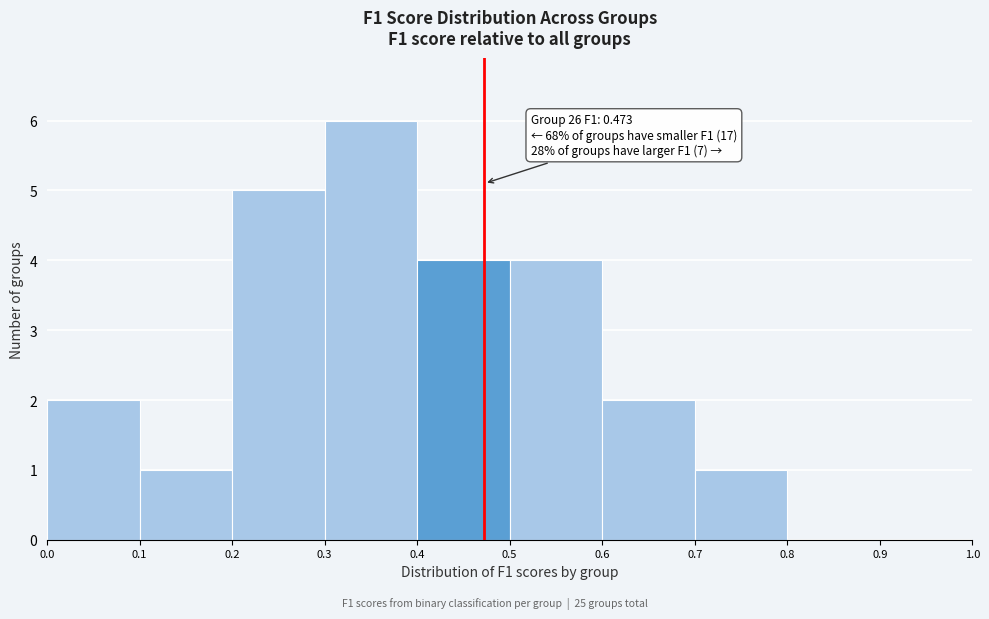

Over which range of the x-axis is the bar tallest?

0.3 to 0.4